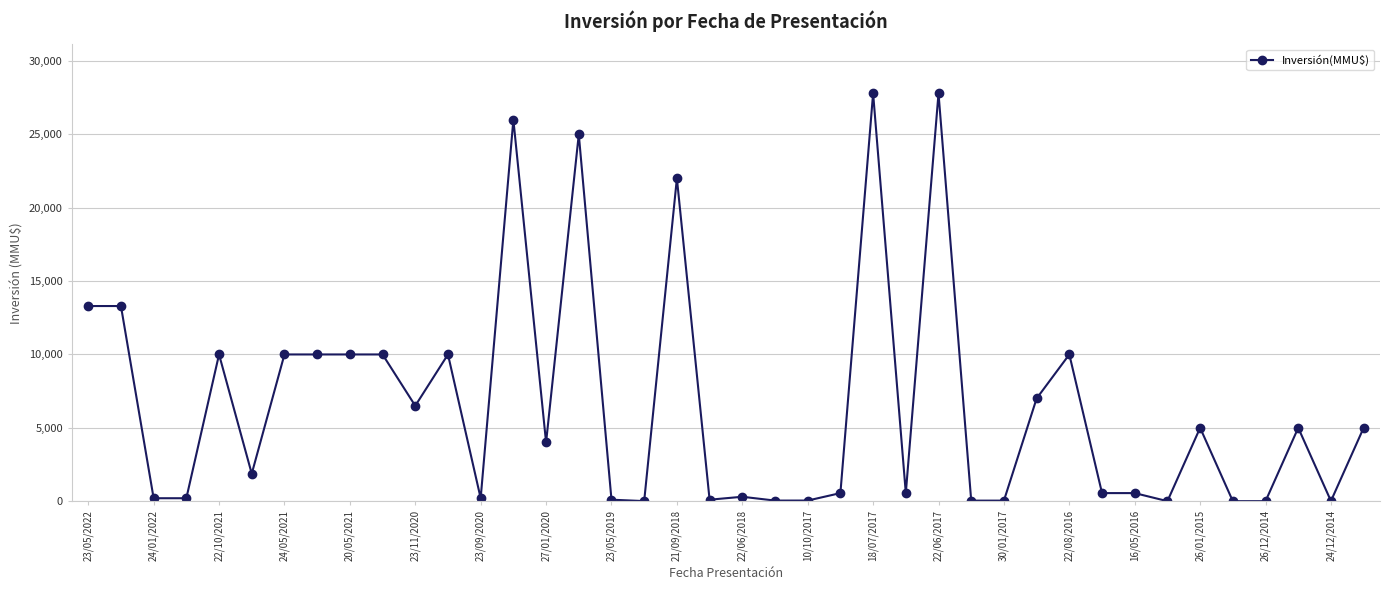

What is the maximum value shown in the chart?

27800